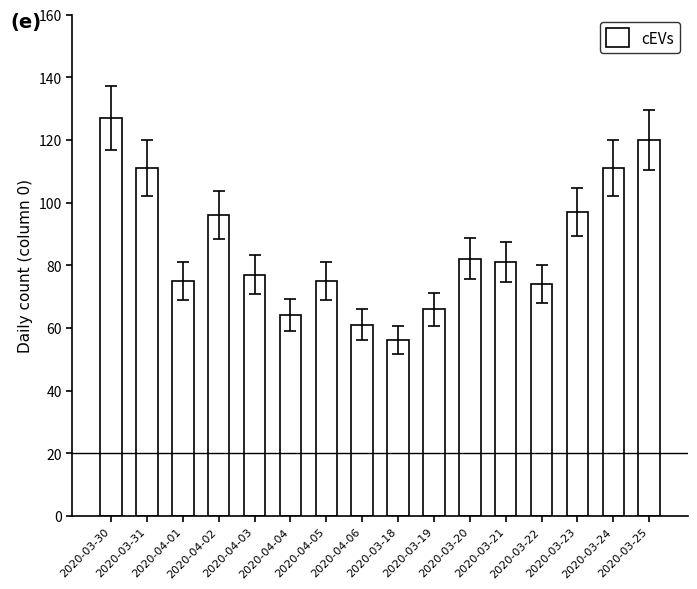

What is the average value?

86